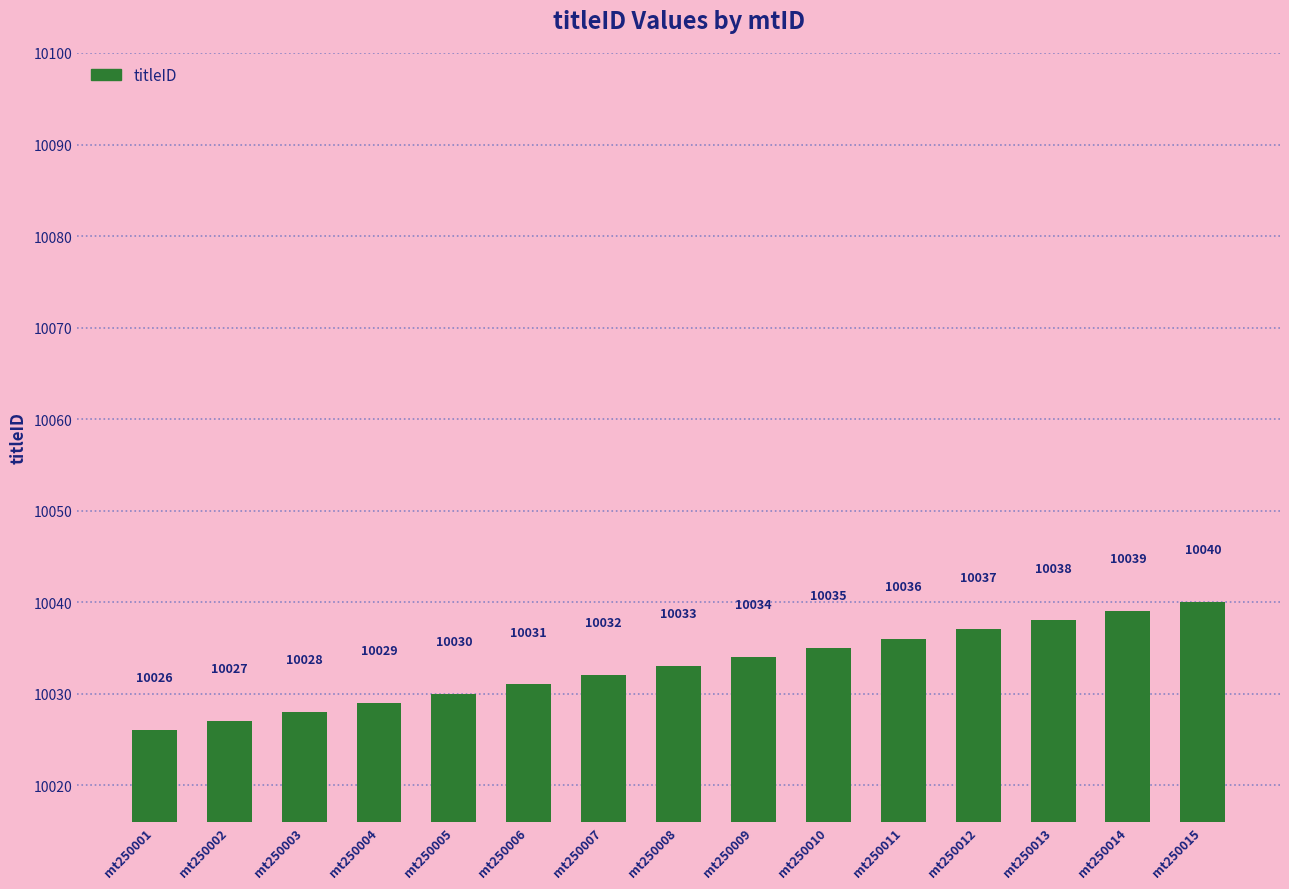

Is it true that the value at mt250003 is 15156?

False